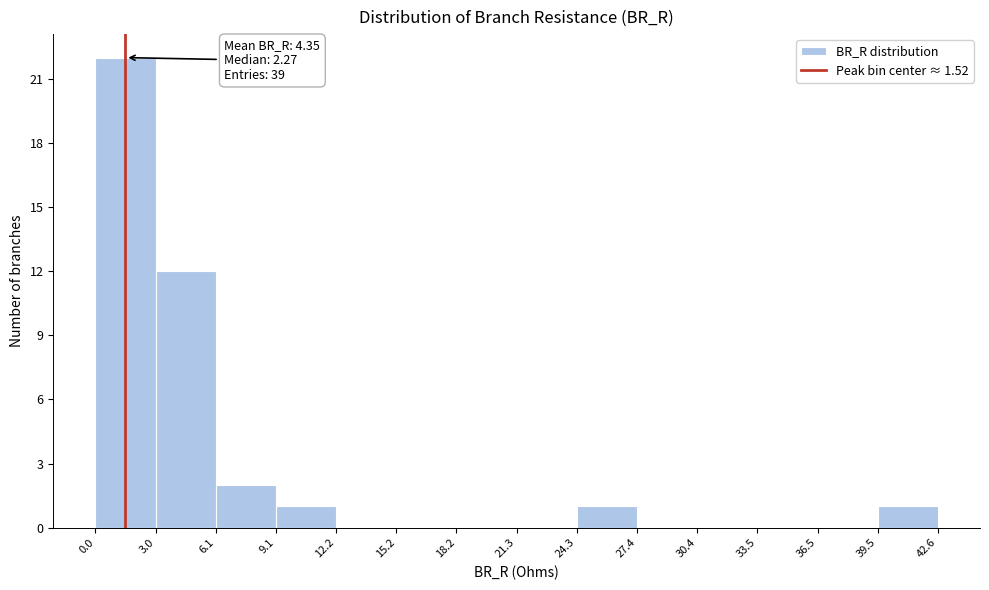

Over which range of the x-axis is the bar tallest?

0.0 to 3.0